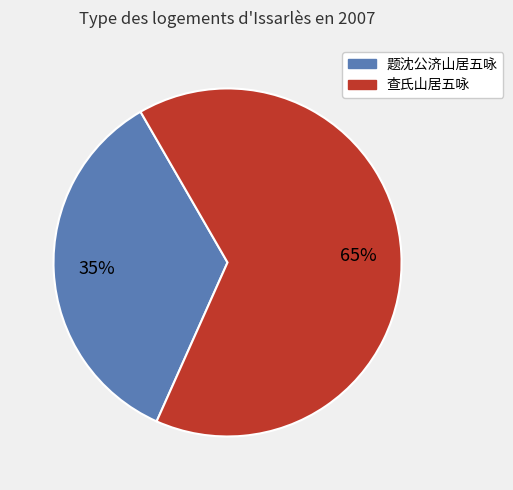

To the nearest percent, what is the difference between the largest and smallest slice percentages?

30%